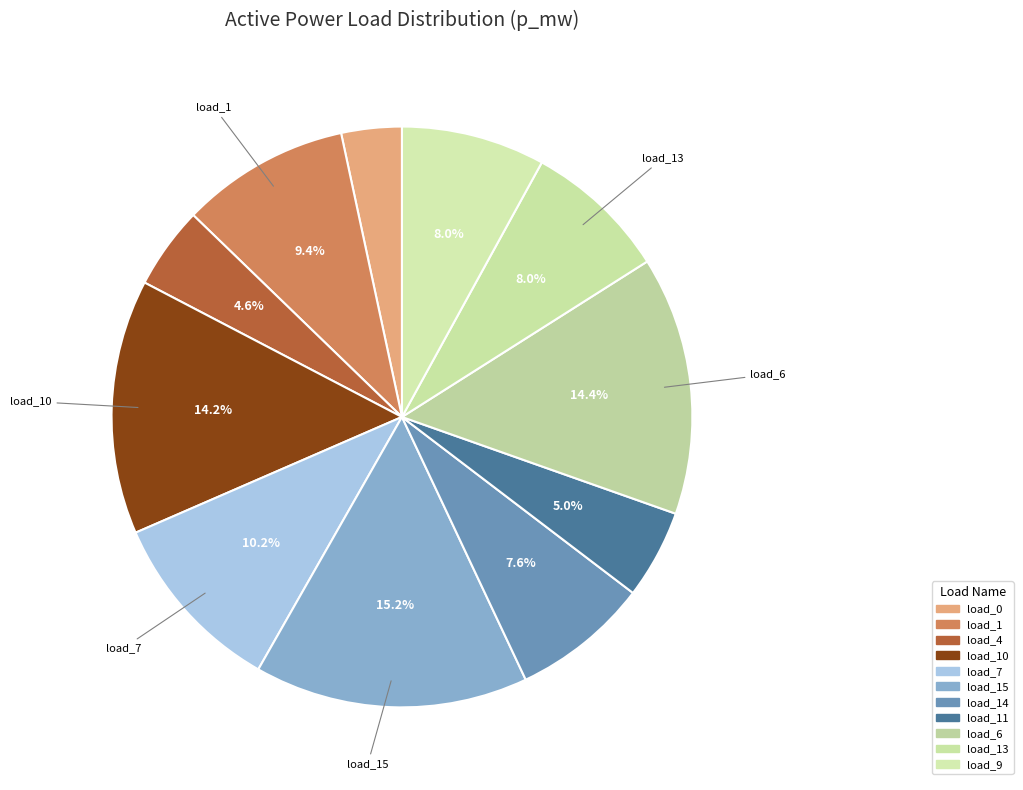

Rank the categories by value from highest to lowest.

LV_6300-3_0_2_load_15, LV_6300-3_0_2_load_6, LV_6300-3_0_2_load_10, LV_6300-3_0_2_load_7, LV_6300-3_0_2_load_1, LV_6300-3_0_2_load_13, LV_6300-3_0_2_load_9, LV_6300-3_0_2_load_14, LV_6300-3_0_2_load_11, LV_6300-3_0_2_load_4, LV_6300-3_0_2_load_0